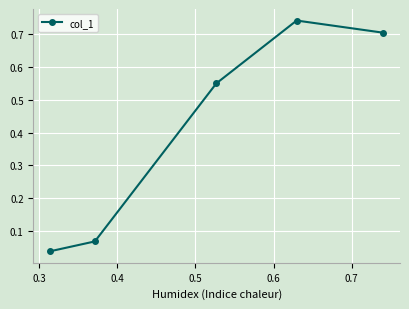

True or false: the data has more than 0 interior local peaks.

True